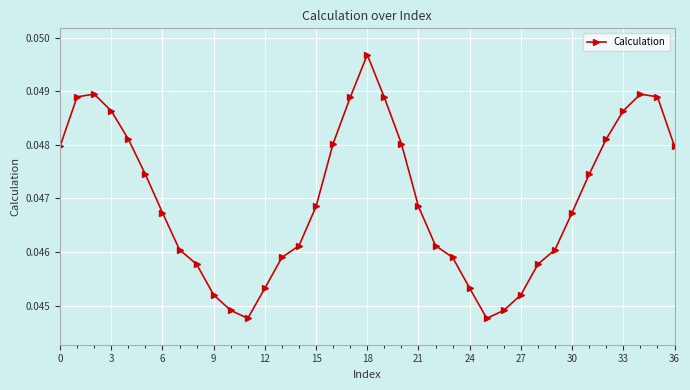

How many points are higher than both their immediate neighbors (excluding endpoints)?

3